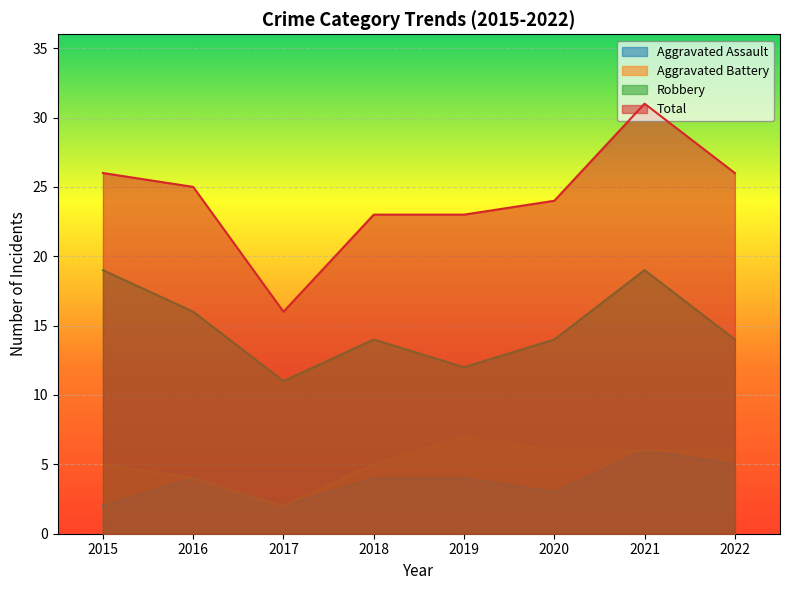

How many interior local peaks does the Aggravated Battery series have?

1